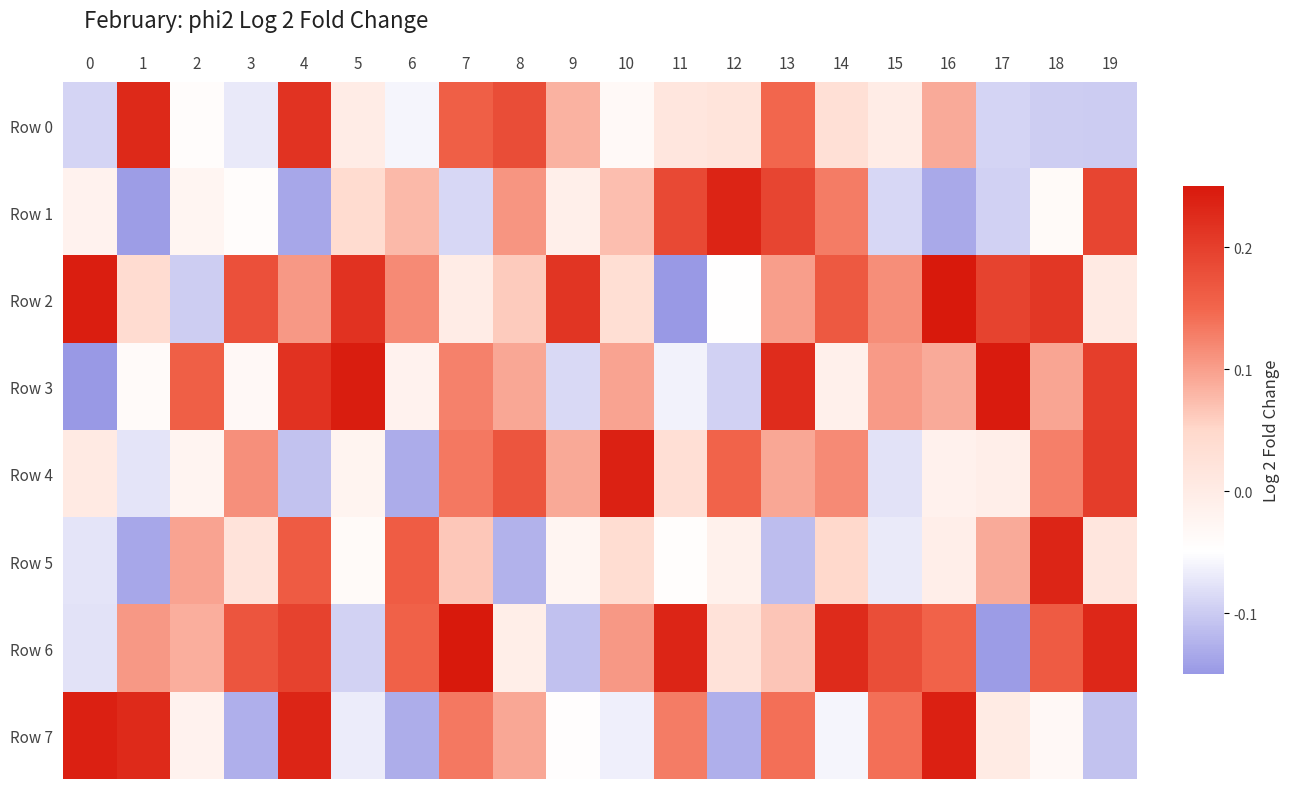

At which category is the sum across all series the highest?

4